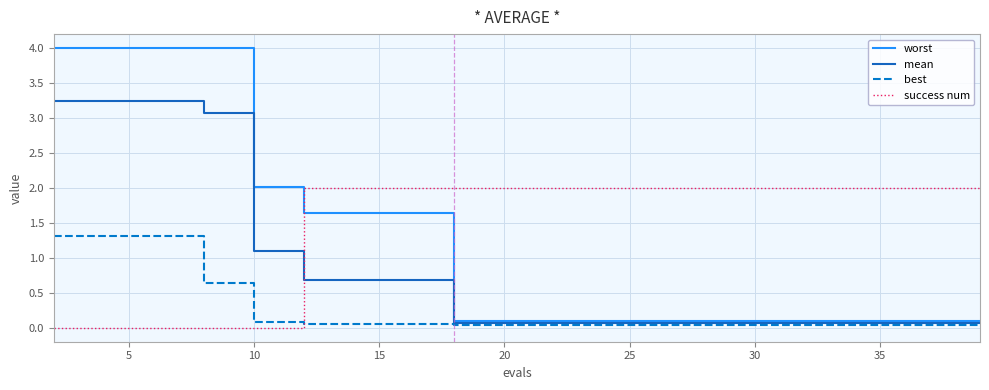

How many times do success num and worst cross each other?

1